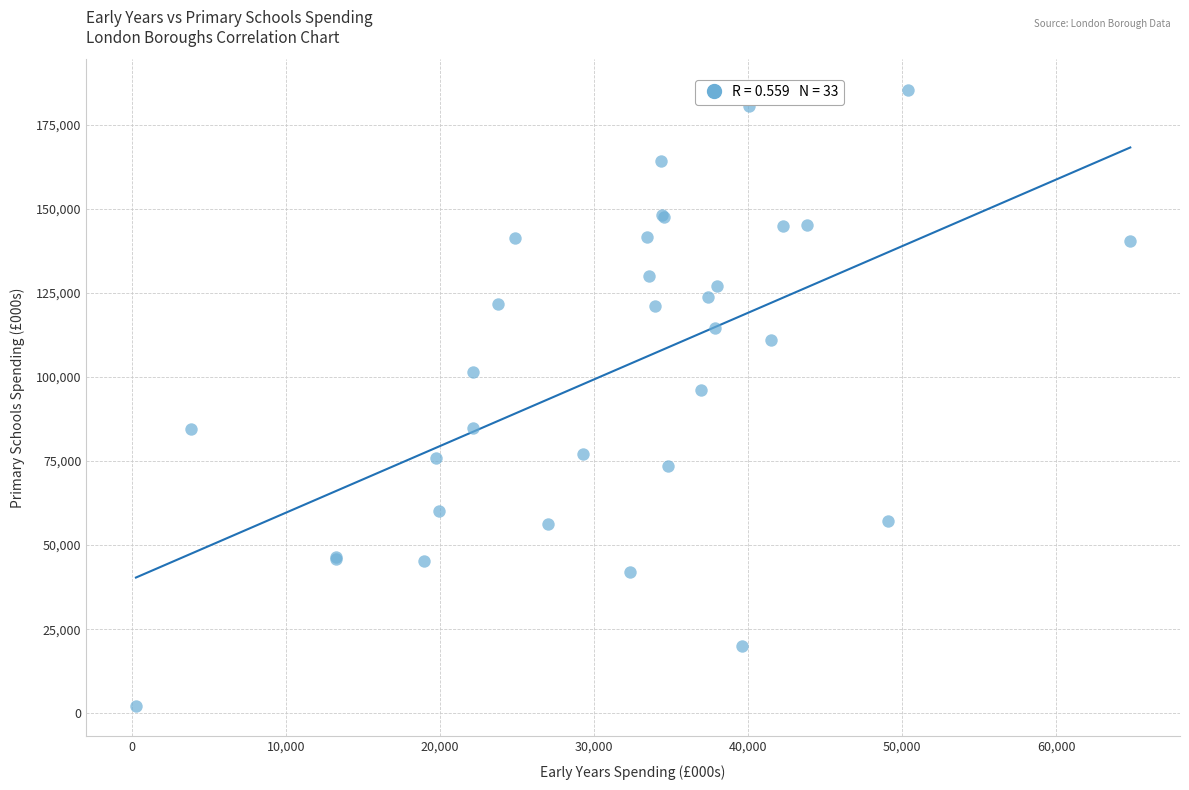

What Y value in the scatter plot is closest to 93791?

96115